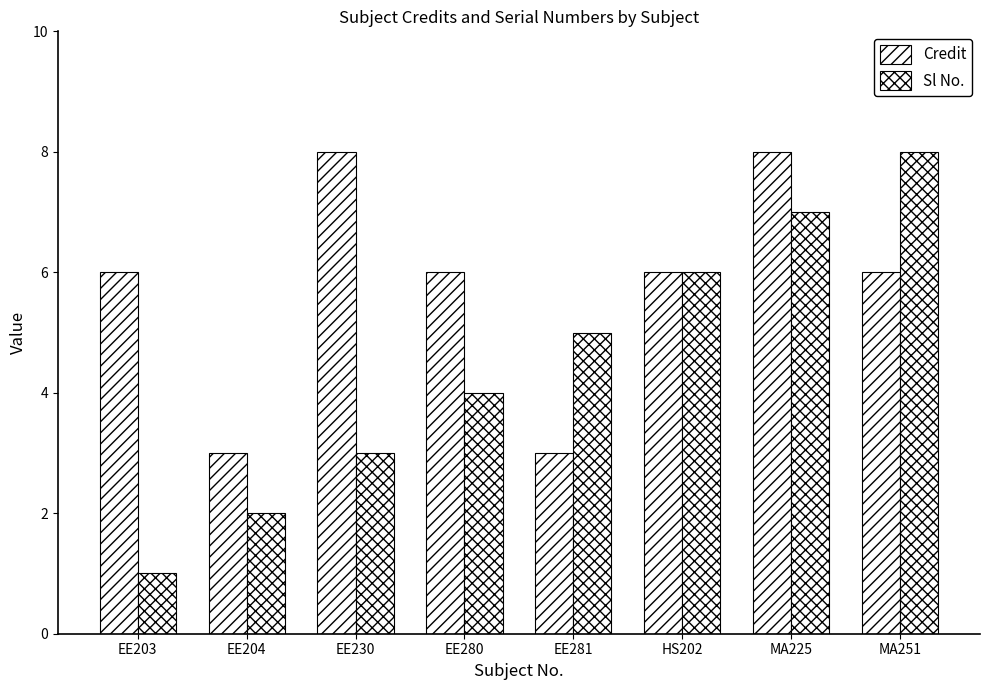

How many groups of bars are there?

8